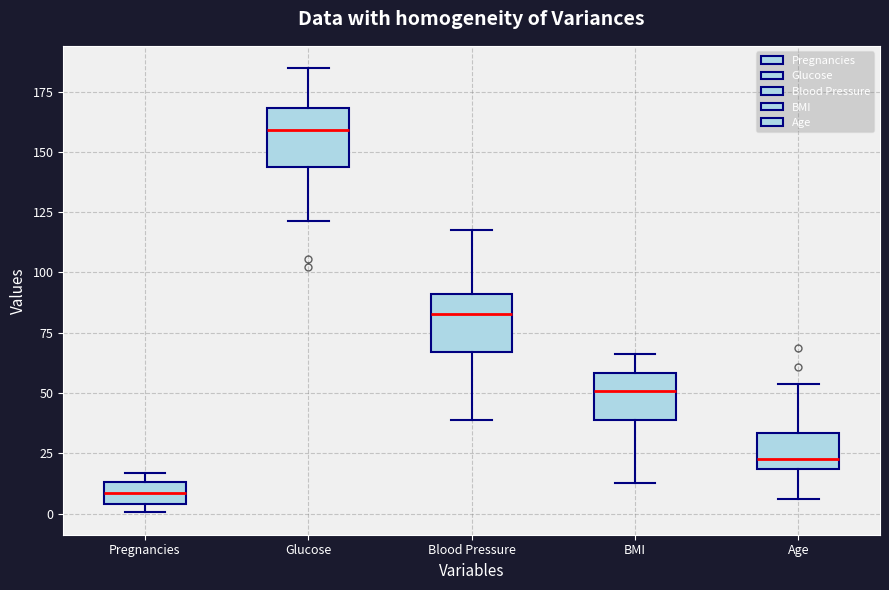

Reading left to right, transcribe this box plot: for each box, give where its median line is, the range the box spans, and where its two whiskers end, as read against the y-axis. The values are not printed on the chart, so give them approximately, as read against the axis.

Pregnancies: median 10, box 5 to 15, whiskers 0 to 15 (just above the box's upper edge)
Glucose: median 160, box 145 to 170, whiskers 120 to 185
Blood Pressure: median 85, box 65 to 90, whiskers 40 to 120
BMI: median 50, box 40 to 60, whiskers 15 to 65
Age: median 25, box 20 to 35, whiskers 5 to 55